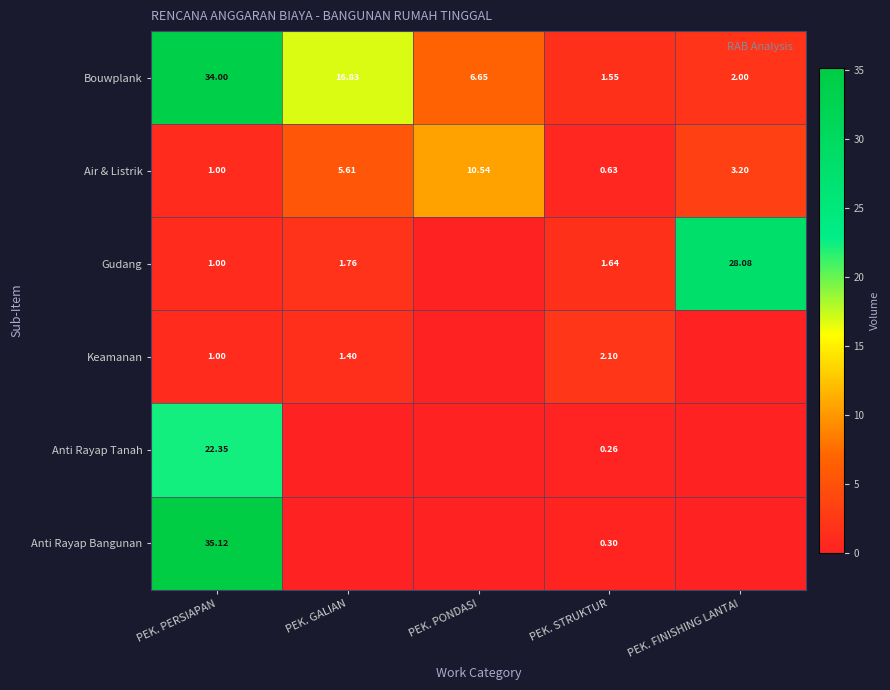

Rank the series at PEK. STRUKTUR from lowest to highest value.

Anti Rayap Tanah, Anti Rayap Bangunan, Air & Listrik, Bouwplank, Gudang, Keamanan